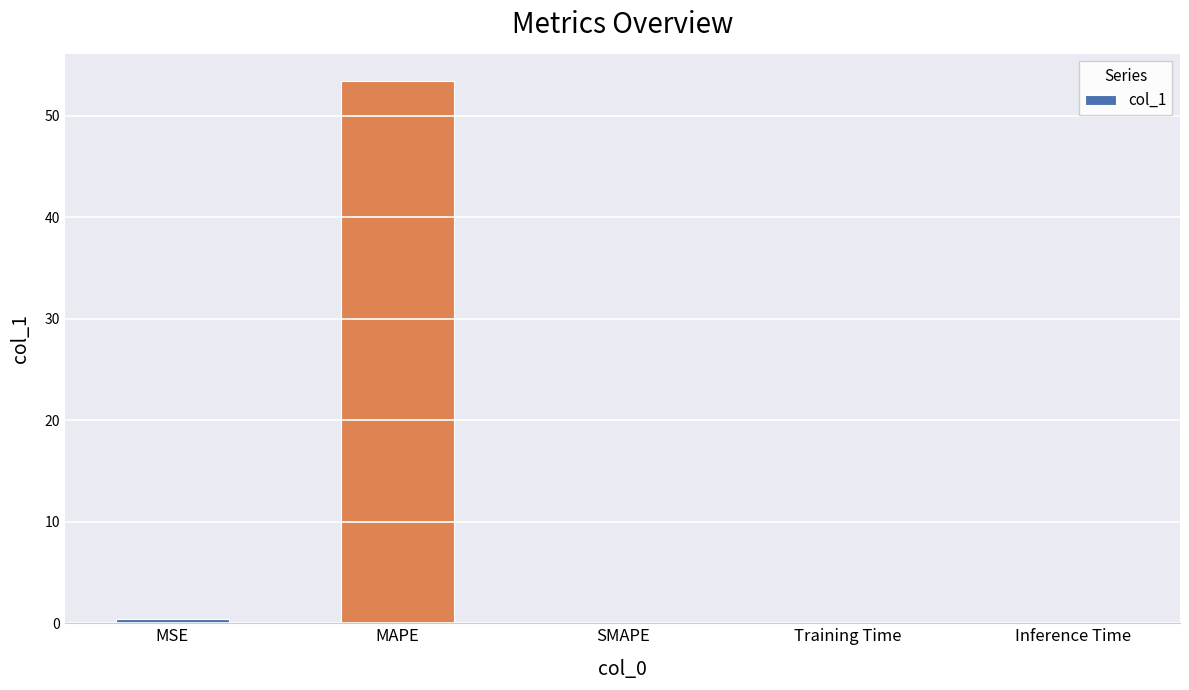

What is the maximum value shown in the chart?

53.4